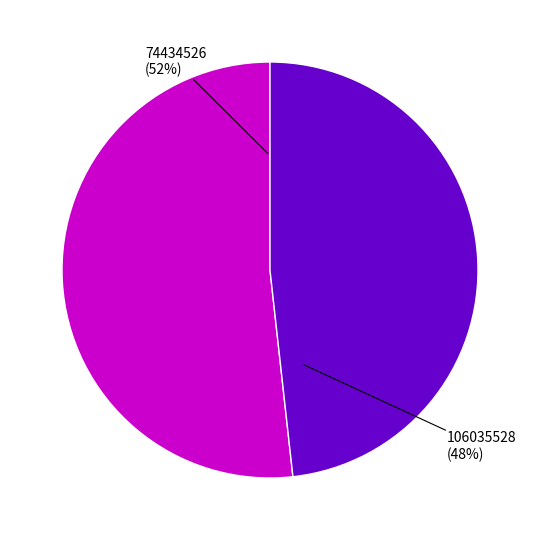

Count the number of slices in the pie.

2